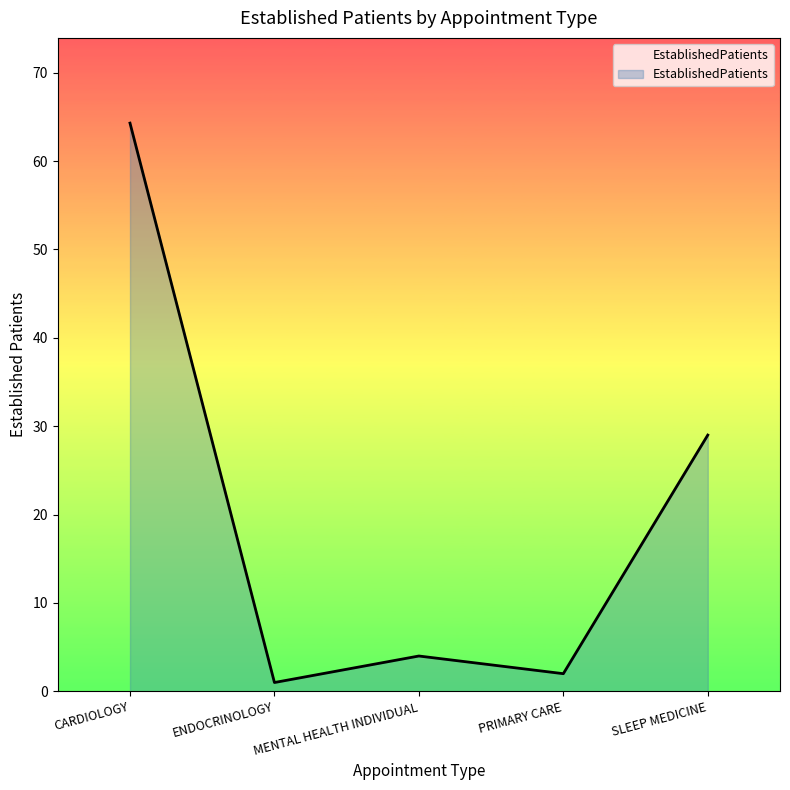

Reading left to right, transcribe all the data shown in this chart.

CARDIOLOGY=64.3	ENDOCRINOLOGY=1.0	MENTAL HEALTH INDIVIDUAL=4.0	PRIMARY CARE=2.0	SLEEP MEDICINE=29.0